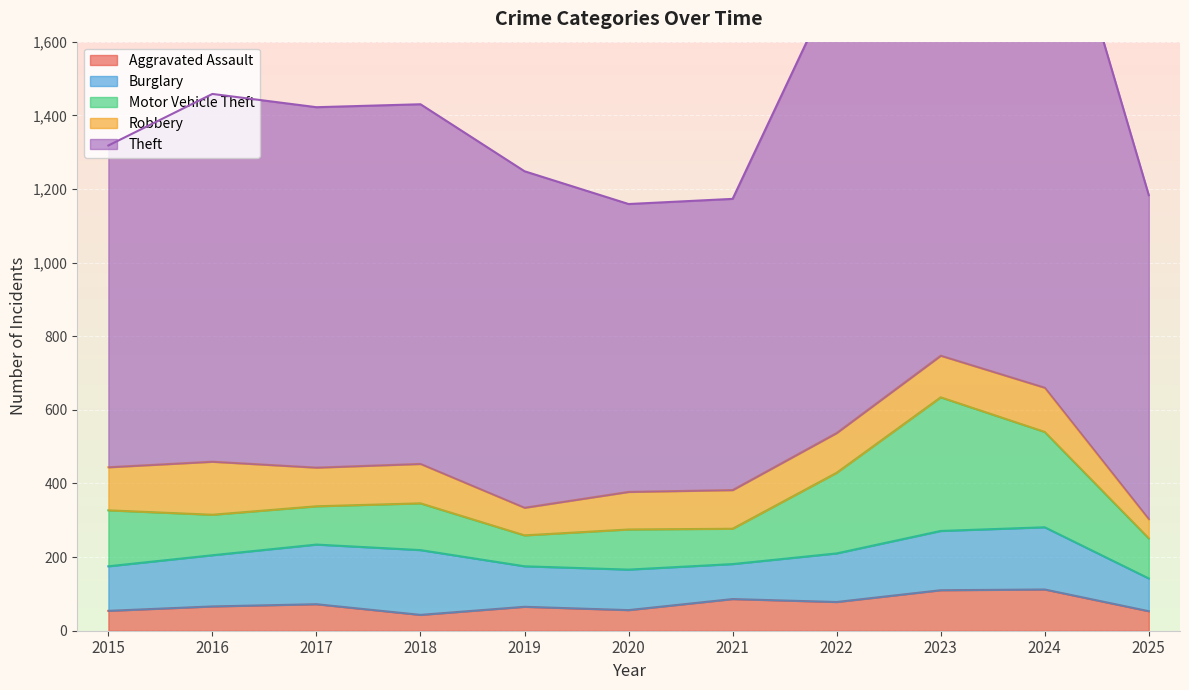

How many values in the Burglary series are below 132?

5